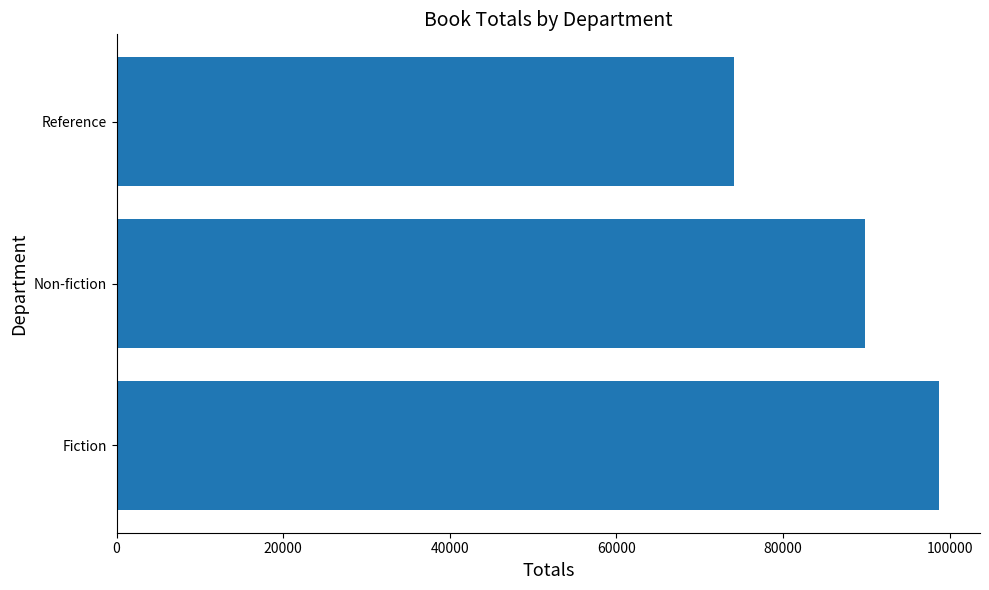

How many distinct data groups are displayed?

1